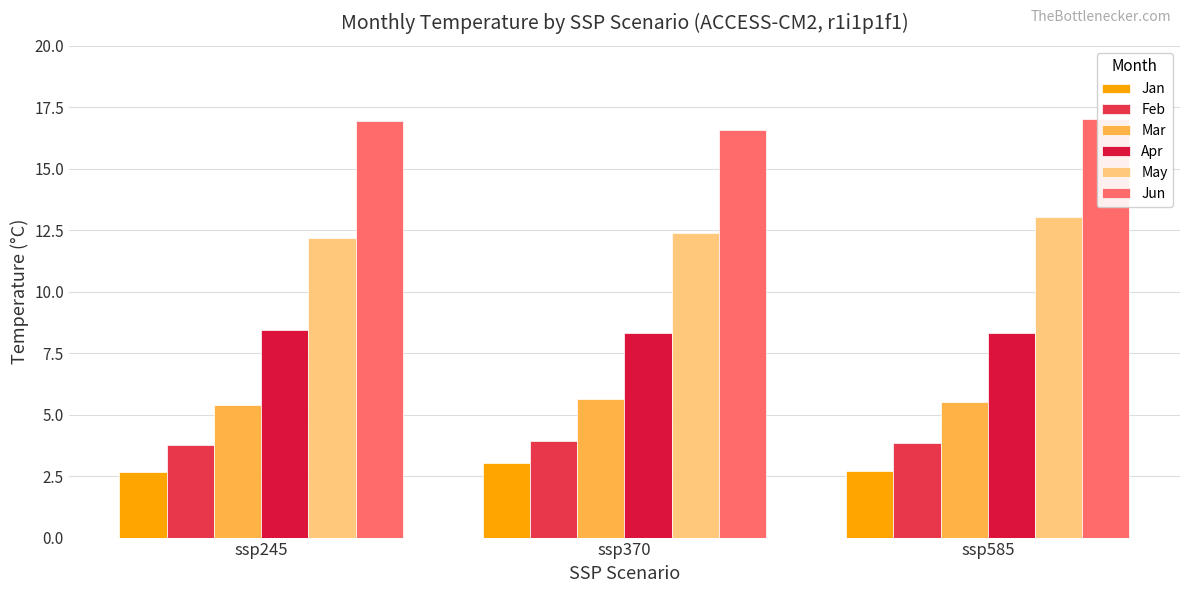

Which series has the widest spread of values?

May